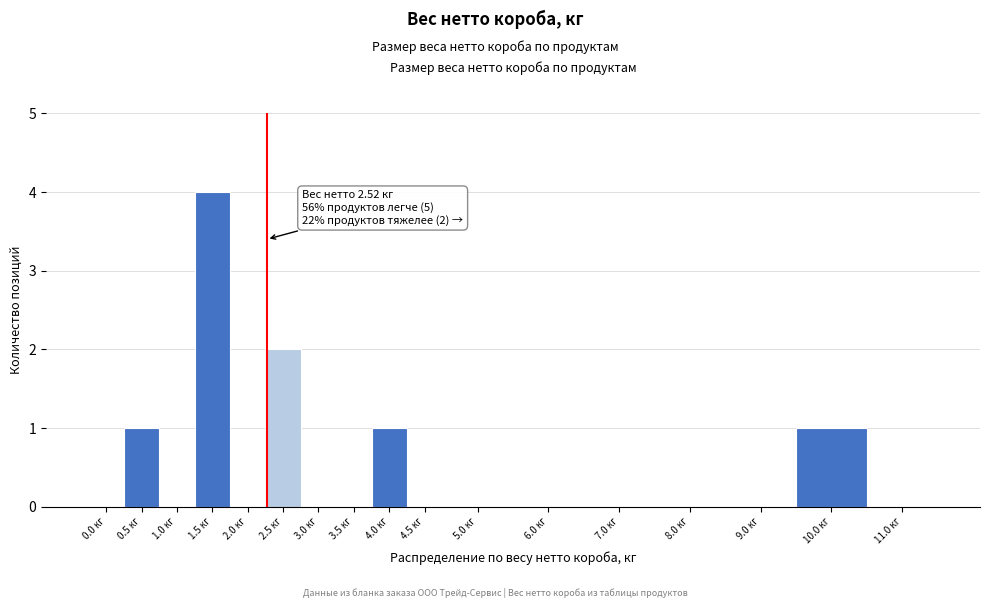

Reading left to right, extract all data points from this chart.

0.0 кг=0	0.5 кг=1	1.0 кг=0	1.5 кг=4	2.0 кг=0	2.5 кг=2	3.0 кг=0	3.5 кг=0	4.0 кг=1	4.5 кг=0	5.0 кг=0	6.0 кг=0	7.0 кг=0	8.0 кг=0	9.0 кг=0	10.0 кг=1	11.0 кг=0